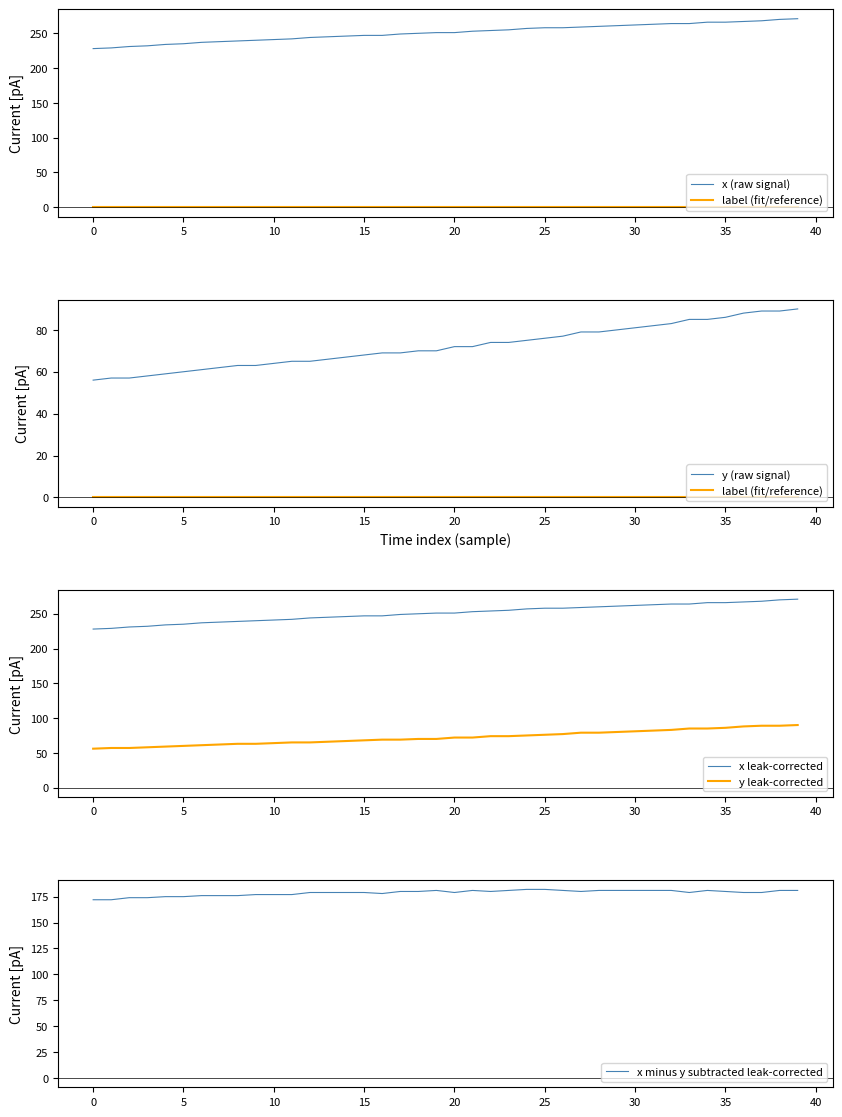

The y leak-corrected series shows 117 at 25. True or false?

False